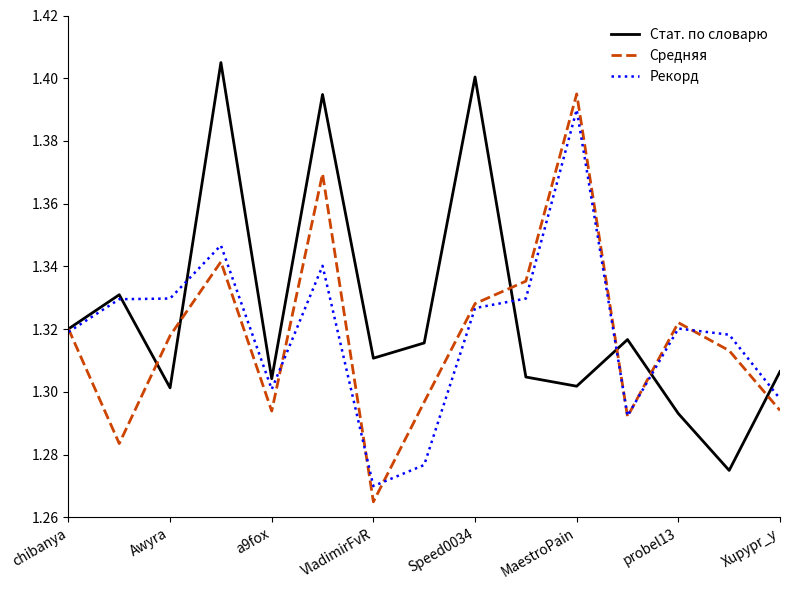

Is this an area chart (filled region under the line)?

No